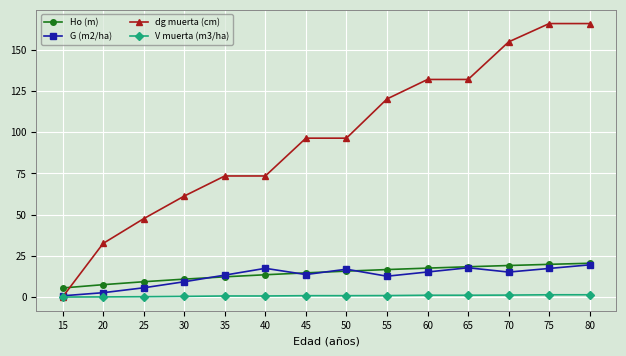

The value of Ho (m) at 15 is 5.5. True or false?

True